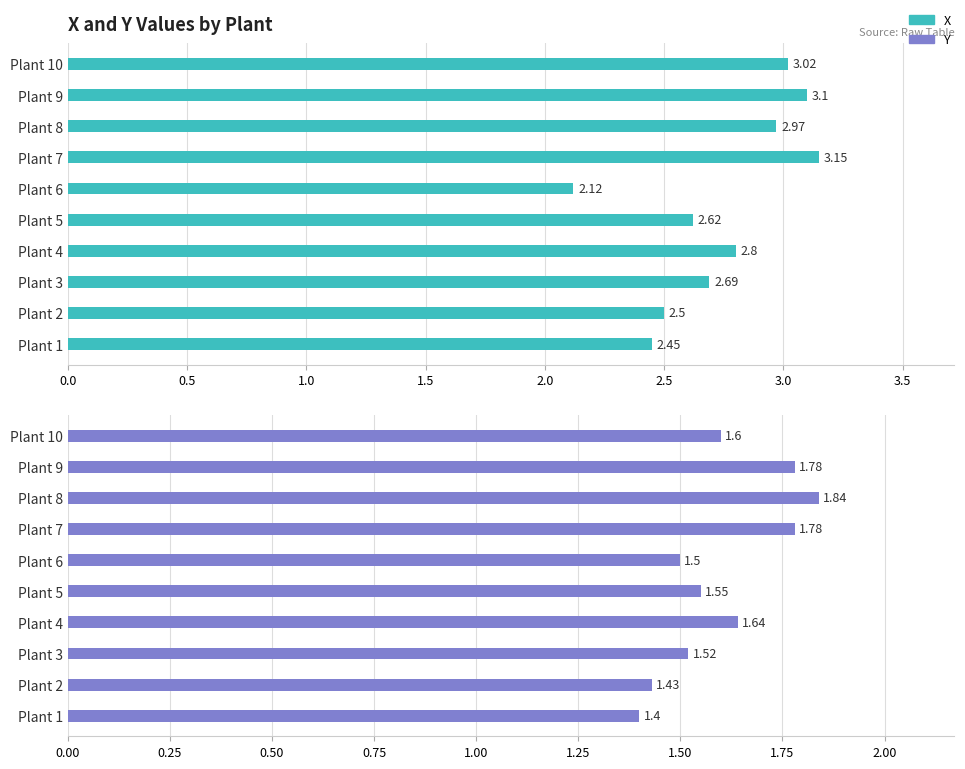

What is the sum of all Y values?

16.0